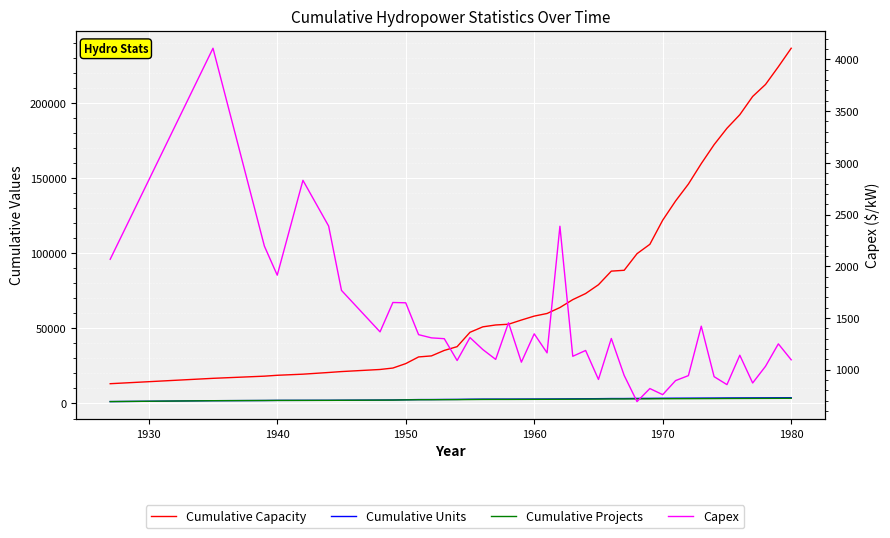

Which has a higher value, 1930 or 1980?

1980